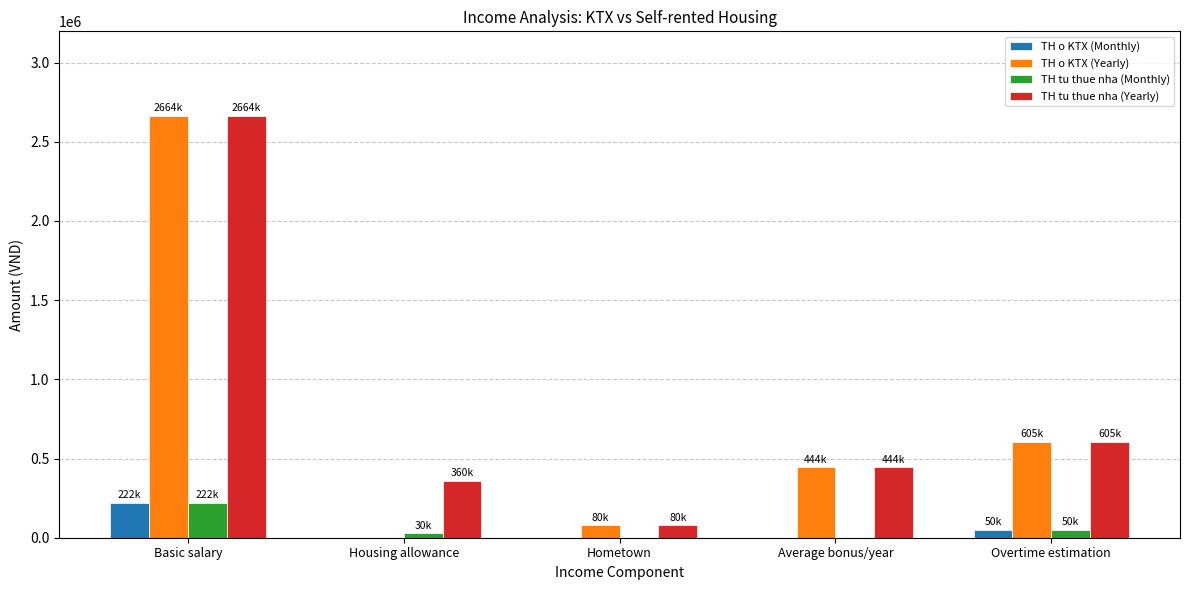

What are all the series names shown in the legend?

TH o KTX (Monthly), TH o KTX (Yearly), TH tu thue nha (Monthly), TH tu thue nha (Yearly)